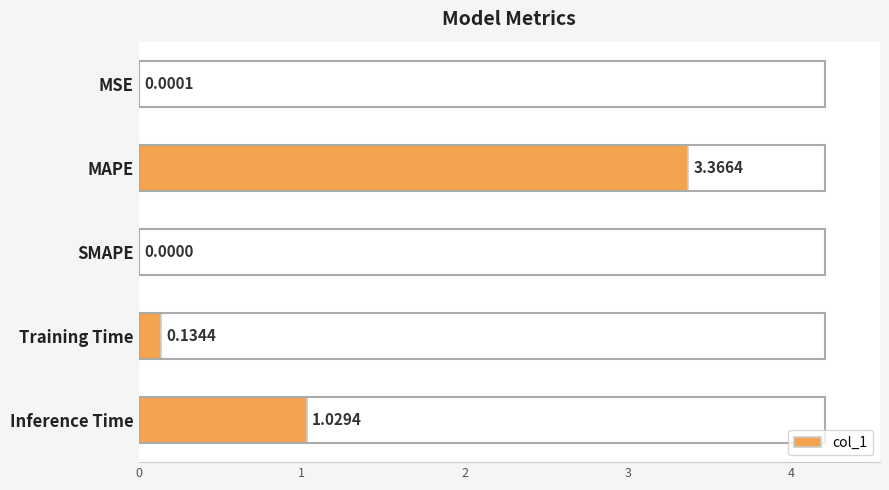

What is the sum of the values at MAPE and Training Time?

3.5